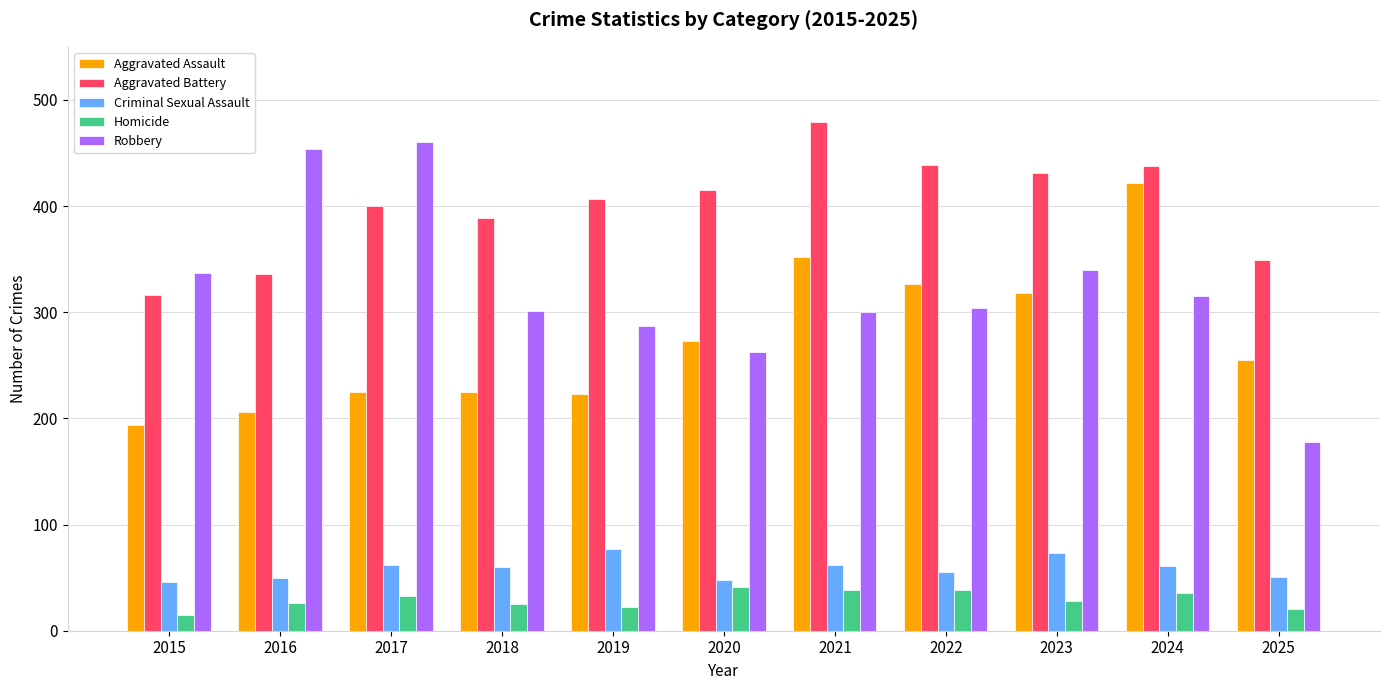

Is it true that Homicide equals 38 at 2022?

True